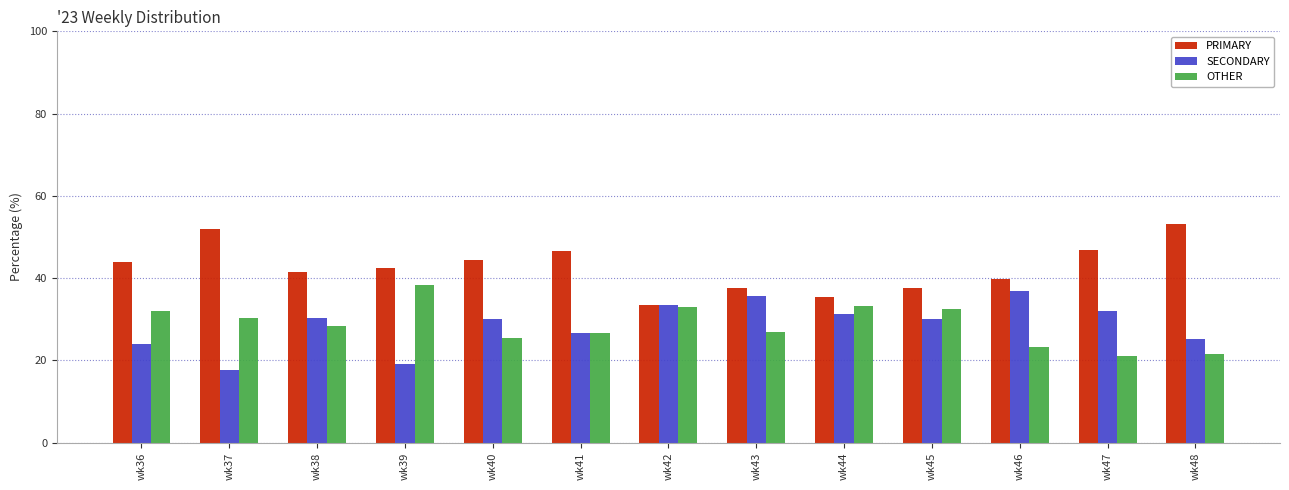

What is the total value across all series at wk41?

100.0